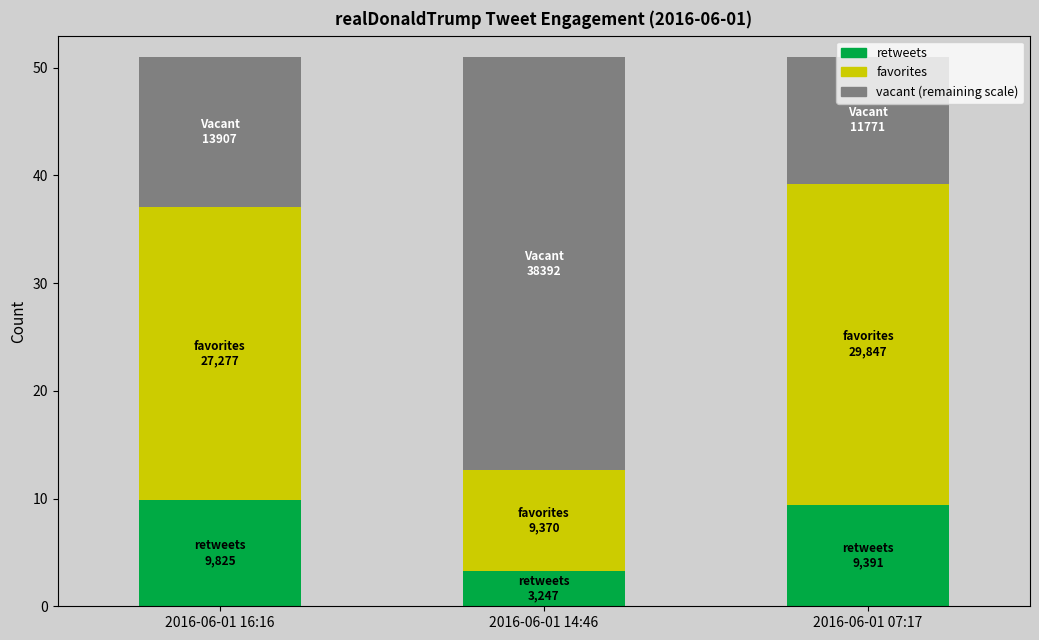

What value does the favorites series have at 2016-06-01 14:46?

9.4